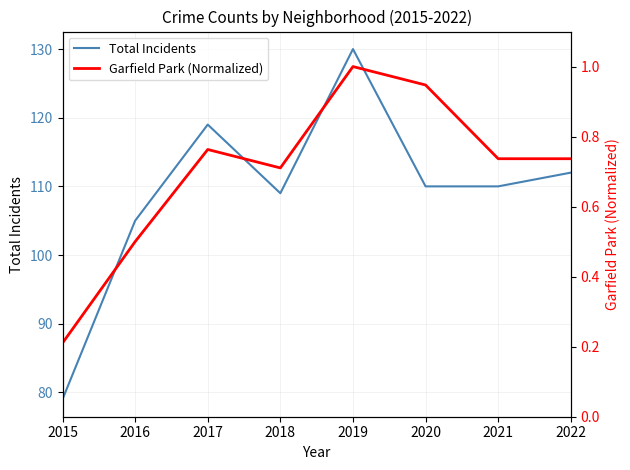

How many interior local valleys does the Total Incidents series have?

1